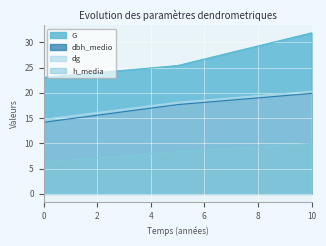

Is the value of dg at 10 greater than the value of G at 10?

No